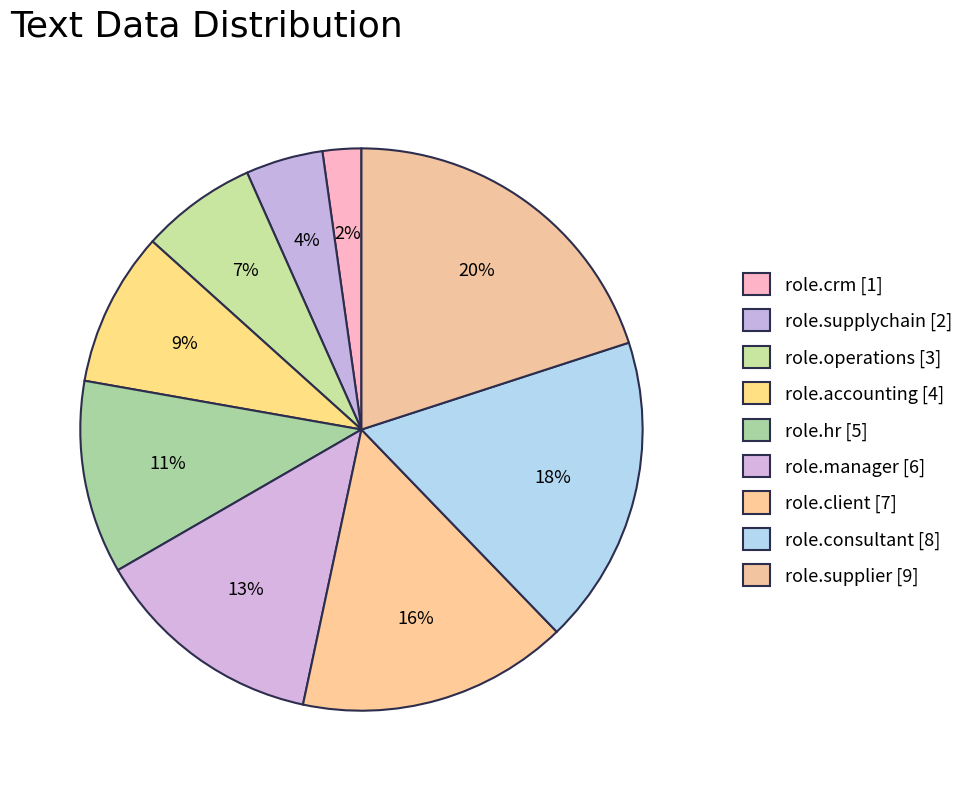

How many slices are in this pie chart?

9